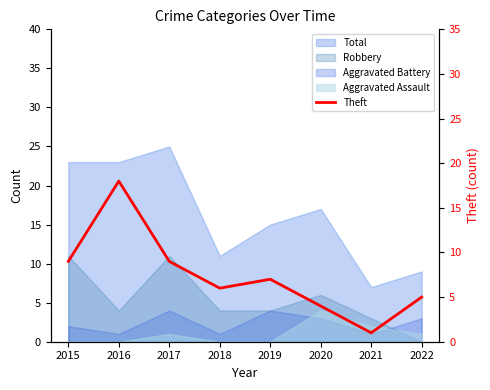

What is the value of the 7th point from the left?

1